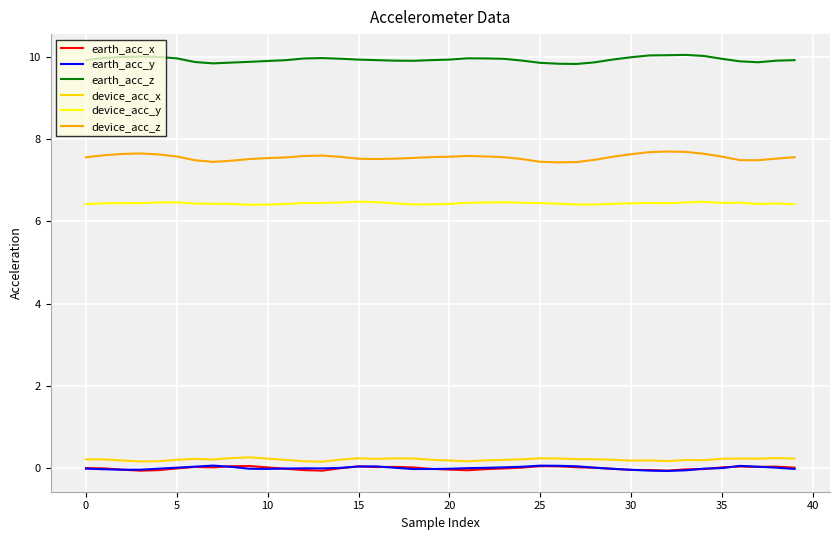

What is the difference between the maximum and minimum values in the device_acc_y series?

0.1